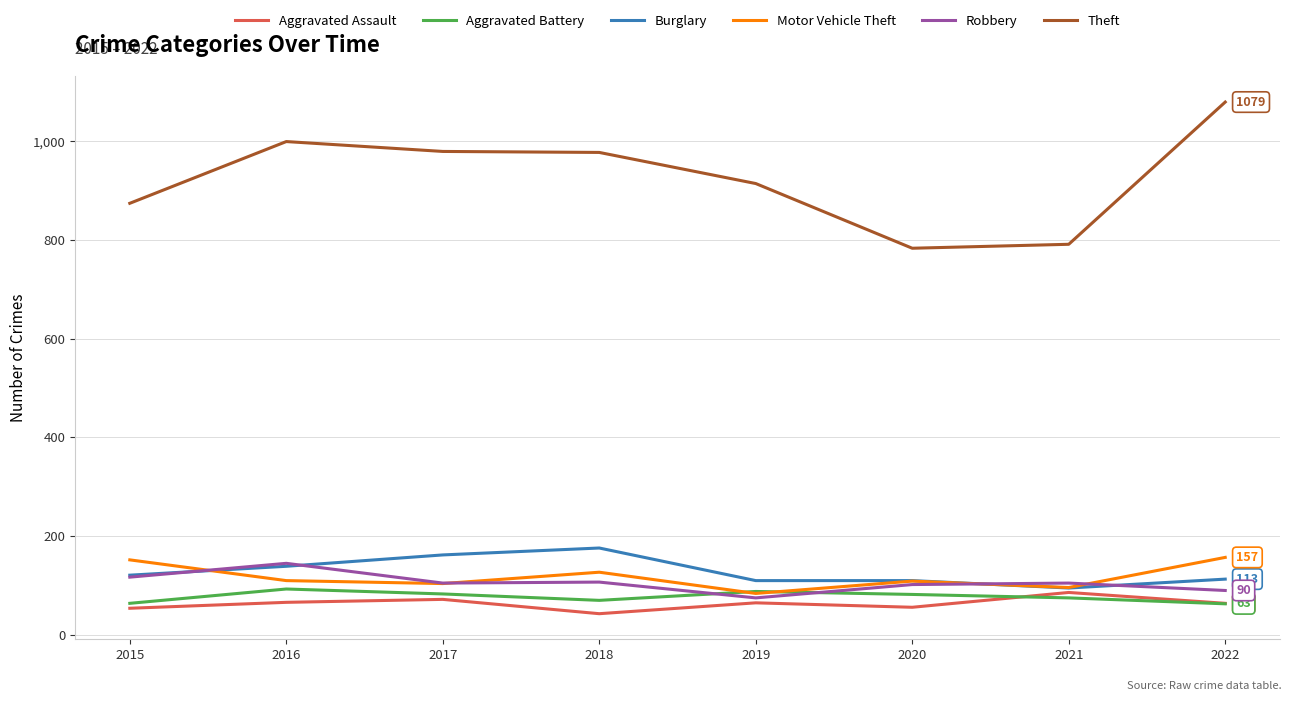

Does the chart have visible grid lines?

Yes